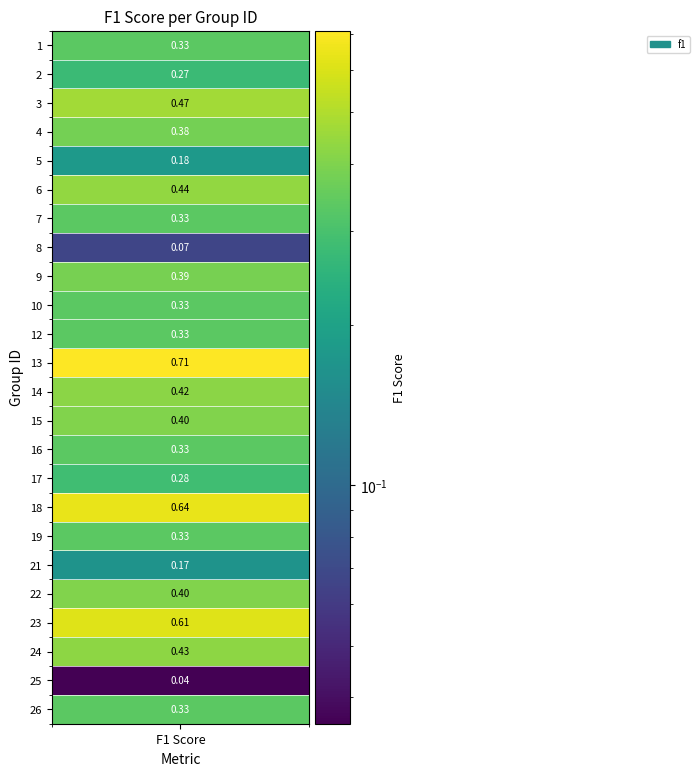

List the labels in order of value, smallest first.

25, 8, 21, 5, 2, 17, 1, 7, 10, 12, 16, 19, 26, 4, 9, 22, 15, 14, 24, 6, 3, 23, 18, 13